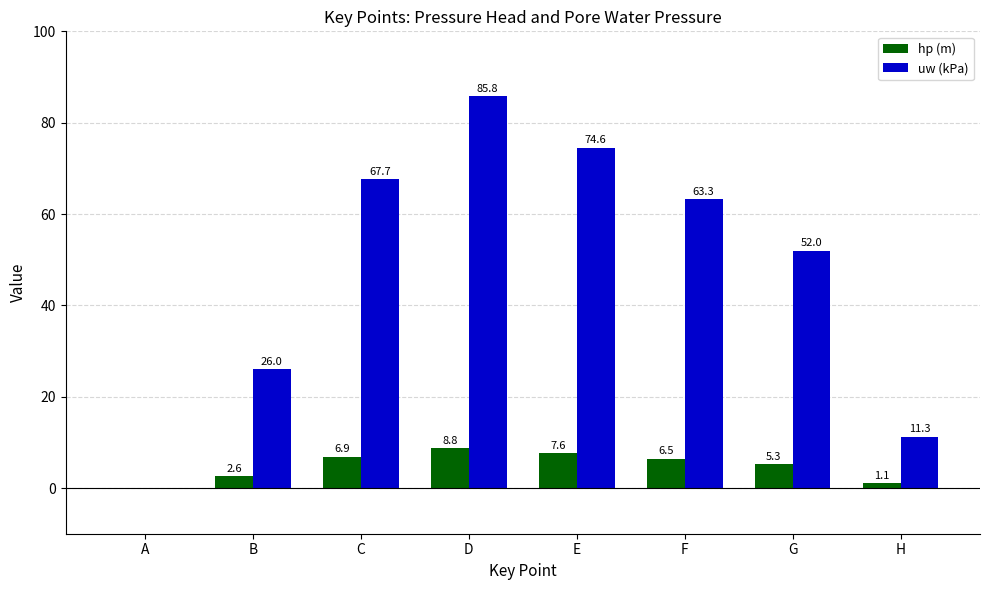

What is the total value across all series at B?

28.6